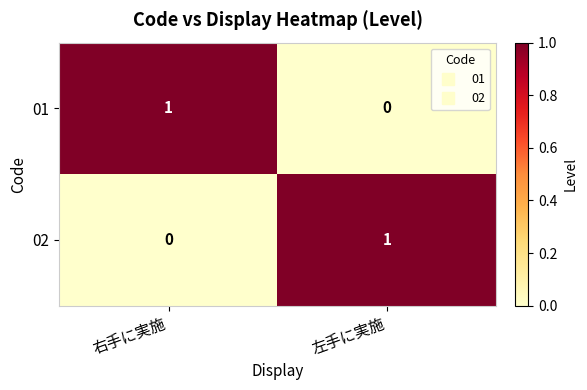

Rank the categories by 02 value from highest to lowest.

左手に実施, 右手に実施